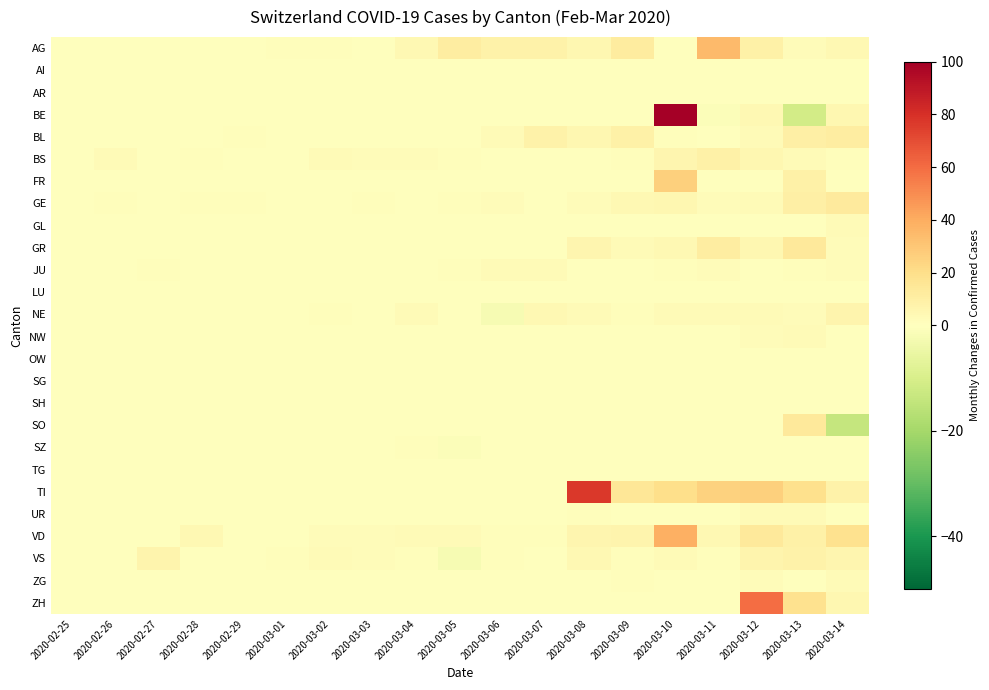

Reading right to left, extract all data points from this chart.

AG: 2020-03-14=4	2020-03-13=2	2020-03-12=9	2020-03-11=35	2020-03-10=0	2020-03-09=12	2020-03-08=5	2020-03-07=8	2020-03-06=8	2020-03-05=11	2020-03-04=4	2020-03-03=0	2020-03-02=1	2020-03-01=1	2020-02-29=0	2020-02-28=0	2020-02-27=0	2020-02-26=0	2020-02-25=0
AI: 2020-03-14=0	2020-03-13=0	2020-03-12=0	2020-03-11=0	2020-03-10=0	2020-03-09=0	2020-03-08=0	2020-03-07=0	2020-03-06=0	2020-03-05=0	2020-03-04=0	2020-03-03=0	2020-03-02=0	2020-03-01=0	2020-02-29=0	2020-02-28=0	2020-02-27=0	2020-02-26=0	2020-02-25=0
AR: 2020-03-14=0	2020-03-13=0	2020-03-12=0	2020-03-11=0	2020-03-10=0	2020-03-09=0	2020-03-08=0	2020-03-07=0	2020-03-06=0	2020-03-05=0	2020-03-04=0	2020-03-03=0	2020-03-02=0	2020-03-01=0	2020-02-29=0	2020-02-28=0	2020-02-27=0	2020-02-26=0	2020-02-25=0
BE: 2020-03-14=5	2020-03-13=-11	2020-03-12=4	2020-03-11=-1	2020-03-10=112	2020-03-09=0	2020-03-08=0	2020-03-07=0	2020-03-06=0	2020-03-05=0	2020-03-04=0	2020-03-03=0	2020-03-02=0	2020-03-01=0	2020-02-29=0	2020-02-28=0	2020-02-27=0	2020-02-26=0	2020-02-25=0
BL: 2020-03-14=11	2020-03-13=10	2020-03-12=3	2020-03-11=0	2020-03-10=1	2020-03-09=9	2020-03-08=5	2020-03-07=8	2020-03-06=3	2020-03-05=0	2020-03-04=0	2020-03-03=0	2020-03-02=0	2020-03-01=0	2020-02-29=1	2020-02-28=0	2020-02-27=0	2020-02-26=0	2020-02-25=0
BS: 2020-03-14=1	2020-03-13=3	2020-03-12=5	2020-03-11=9	2020-03-10=6	2020-03-09=1	2020-03-08=0	2020-03-07=0	2020-03-06=0	2020-03-05=1	2020-03-04=2	2020-03-03=2	2020-03-02=3	2020-03-01=0	2020-02-29=0	2020-02-28=1	2020-02-27=0	2020-02-26=3	2020-02-25=0
FR: 2020-03-14=0	2020-03-13=9	2020-03-12=0	2020-03-11=0	2020-03-10=26	2020-03-09=0	2020-03-08=0	2020-03-07=0	2020-03-06=0	2020-03-05=0	2020-03-04=0	2020-03-03=0	2020-03-02=0	2020-03-01=0	2020-02-29=0	2020-02-28=0	2020-02-27=0	2020-02-26=0	2020-02-25=0
GE: 2020-03-14=13	2020-03-13=10	2020-03-12=3	2020-03-11=2	2020-03-10=5	2020-03-09=4	2020-03-08=2	2020-03-07=0	2020-03-06=2	2020-03-05=1	2020-03-04=0	2020-03-03=1	2020-03-02=0	2020-03-01=0	2020-02-29=1	2020-02-28=1	2020-02-27=0	2020-02-26=1	2020-02-25=0
GL: 2020-03-14=3	2020-03-13=0	2020-03-12=0	2020-03-11=0	2020-03-10=0	2020-03-09=0	2020-03-08=0	2020-03-07=0	2020-03-06=0	2020-03-05=0	2020-03-04=0	2020-03-03=0	2020-03-02=0	2020-03-01=0	2020-02-29=0	2020-02-28=0	2020-02-27=0	2020-02-26=0	2020-02-25=0
GR: 2020-03-14=2	2020-03-13=14	2020-03-12=5	2020-03-11=11	2020-03-10=4	2020-03-09=3	2020-03-08=6	2020-03-07=0	2020-03-06=0	2020-03-05=0	2020-03-04=0	2020-03-03=0	2020-03-02=0	2020-03-01=0	2020-02-29=0	2020-02-28=0	2020-02-27=0	2020-02-26=0	2020-02-25=0
JU: 2020-03-14=2	2020-03-13=1	2020-03-12=0	2020-03-11=2	2020-03-10=1	2020-03-09=0	2020-03-08=0	2020-03-07=3	2020-03-06=3	2020-03-05=1	2020-03-04=0	2020-03-03=0	2020-03-02=0	2020-03-01=0	2020-02-29=0	2020-02-28=0	2020-02-27=1	2020-02-26=0	2020-02-25=0
LU: 2020-03-14=0	2020-03-13=0	2020-03-12=0	2020-03-11=0	2020-03-10=0	2020-03-09=0	2020-03-08=0	2020-03-07=0	2020-03-06=0	2020-03-05=0	2020-03-04=0	2020-03-03=0	2020-03-02=0	2020-03-01=0	2020-02-29=0	2020-02-28=0	2020-02-27=0	2020-02-26=0	2020-02-25=0
NE: 2020-03-14=7	2020-03-13=2	2020-03-12=3	2020-03-11=3	2020-03-10=3	2020-03-09=1	2020-03-08=3	2020-03-07=4	2020-03-06=-2	2020-03-05=0	2020-03-04=3	2020-03-03=0	2020-03-02=1	2020-03-01=0	2020-02-29=0	2020-02-28=0	2020-02-27=0	2020-02-26=0	2020-02-25=0
NW: 2020-03-14=0	2020-03-13=3	2020-03-12=2	2020-03-11=0	2020-03-10=0	2020-03-09=0	2020-03-08=0	2020-03-07=0	2020-03-06=0	2020-03-05=0	2020-03-04=0	2020-03-03=0	2020-03-02=0	2020-03-01=0	2020-02-29=0	2020-02-28=0	2020-02-27=0	2020-02-26=0	2020-02-25=0
OW: 2020-03-14=0	2020-03-13=0	2020-03-12=0	2020-03-11=0	2020-03-10=0	2020-03-09=0	2020-03-08=0	2020-03-07=0	2020-03-06=0	2020-03-05=0	2020-03-04=0	2020-03-03=0	2020-03-02=0	2020-03-01=0	2020-02-29=0	2020-02-28=0	2020-02-27=0	2020-02-26=0	2020-02-25=0
SG: 2020-03-14=0	2020-03-13=0	2020-03-12=0	2020-03-11=0	2020-03-10=0	2020-03-09=0	2020-03-08=0	2020-03-07=0	2020-03-06=0	2020-03-05=0	2020-03-04=0	2020-03-03=0	2020-03-02=0	2020-03-01=0	2020-02-29=0	2020-02-28=0	2020-02-27=0	2020-02-26=0	2020-02-25=0
SH: 2020-03-14=0	2020-03-13=0	2020-03-12=0	2020-03-11=0	2020-03-10=0	2020-03-09=0	2020-03-08=0	2020-03-07=0	2020-03-06=0	2020-03-05=0	2020-03-04=0	2020-03-03=0	2020-03-02=0	2020-03-01=0	2020-02-29=0	2020-02-28=0	2020-02-27=0	2020-02-26=0	2020-02-25=0
SO: 2020-03-14=-14	2020-03-13=14	2020-03-12=0	2020-03-11=0	2020-03-10=0	2020-03-09=0	2020-03-08=0	2020-03-07=0	2020-03-06=0	2020-03-05=0	2020-03-04=0	2020-03-03=0	2020-03-02=0	2020-03-01=0	2020-02-29=0	2020-02-28=0	2020-02-27=0	2020-02-26=0	2020-02-25=0
SZ: 2020-03-14=0	2020-03-13=0	2020-03-12=0	2020-03-11=0	2020-03-10=0	2020-03-09=0	2020-03-08=0	2020-03-07=0	2020-03-06=0	2020-03-05=-1	2020-03-04=1	2020-03-03=0	2020-03-02=0	2020-03-01=0	2020-02-29=0	2020-02-28=0	2020-02-27=0	2020-02-26=0	2020-02-25=0
TG: 2020-03-14=0	2020-03-13=0	2020-03-12=0	2020-03-11=0	2020-03-10=0	2020-03-09=0	2020-03-08=0	2020-03-07=0	2020-03-06=0	2020-03-05=0	2020-03-04=0	2020-03-03=0	2020-03-02=0	2020-03-01=0	2020-02-29=0	2020-02-28=0	2020-02-27=0	2020-02-26=0	2020-02-25=0
TI: 2020-03-14=8	2020-03-13=19	2020-03-12=26	2020-03-11=25	2020-03-10=20	2020-03-09=15	2020-03-08=77	2020-03-07=0	2020-03-06=0	2020-03-05=0	2020-03-04=0	2020-03-03=0	2020-03-02=0	2020-03-01=0	2020-02-29=0	2020-02-28=0	2020-02-27=0	2020-02-26=0	2020-02-25=0
UR: 2020-03-14=0	2020-03-13=3	2020-03-12=3	2020-03-11=0	2020-03-10=0	2020-03-09=0	2020-03-08=1	2020-03-07=0	2020-03-06=0	2020-03-05=0	2020-03-04=0	2020-03-03=0	2020-03-02=0	2020-03-01=0	2020-02-29=0	2020-02-28=0	2020-02-27=0	2020-02-26=0	2020-02-25=0
VD: 2020-03-14=18	2020-03-13=9	2020-03-12=14	2020-03-11=4	2020-03-10=39	2020-03-09=7	2020-03-08=6	2020-03-07=1	2020-03-06=1	2020-03-05=3	2020-03-04=3	2020-03-03=2	2020-03-02=2	2020-03-01=0	2020-02-29=0	2020-02-28=4	2020-02-27=0	2020-02-26=0	2020-02-25=0
VS: 2020-03-14=6	2020-03-13=8	2020-03-12=7	2020-03-11=1	2020-03-10=3	2020-03-09=1	2020-03-08=4	2020-03-07=0	2020-03-06=1	2020-03-05=-2	2020-03-04=1	2020-03-03=2	2020-03-02=3	2020-03-01=1	2020-02-29=0	2020-02-28=0	2020-02-27=7	2020-02-26=0	2020-02-25=0
ZG: 2020-03-14=3	2020-03-13=0	2020-03-12=2	2020-03-11=0	2020-03-10=0	2020-03-09=1	2020-03-08=0	2020-03-07=0	2020-03-06=0	2020-03-05=0	2020-03-04=0	2020-03-03=0	2020-03-02=0	2020-03-01=0	2020-02-29=0	2020-02-28=0	2020-02-27=0	2020-02-26=0	2020-02-25=0
ZH: 2020-03-14=5	2020-03-13=18	2020-03-12=60	2020-03-11=0	2020-03-10=0	2020-03-09=0	2020-03-08=0	2020-03-07=0	2020-03-06=0	2020-03-05=0	2020-03-04=0	2020-03-03=0	2020-03-02=0	2020-03-01=0	2020-02-29=0	2020-02-28=0	2020-02-27=0	2020-02-26=0	2020-02-25=0